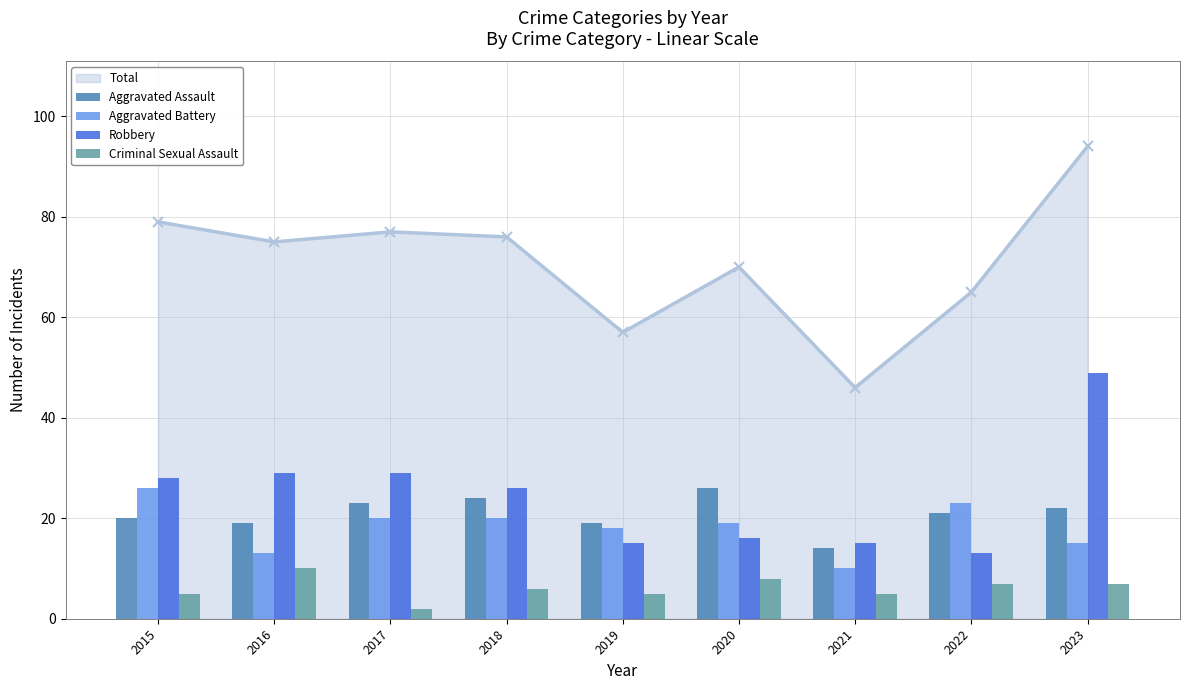

Are the bars grouped side by side (vs. stacked)?

Yes